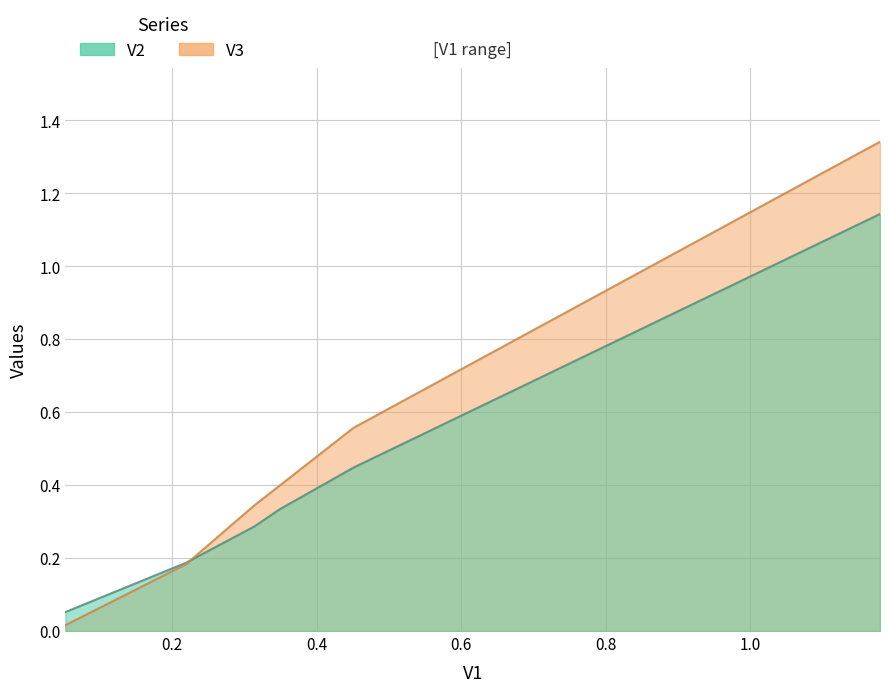

What is the average value of the V1 series?

0.4